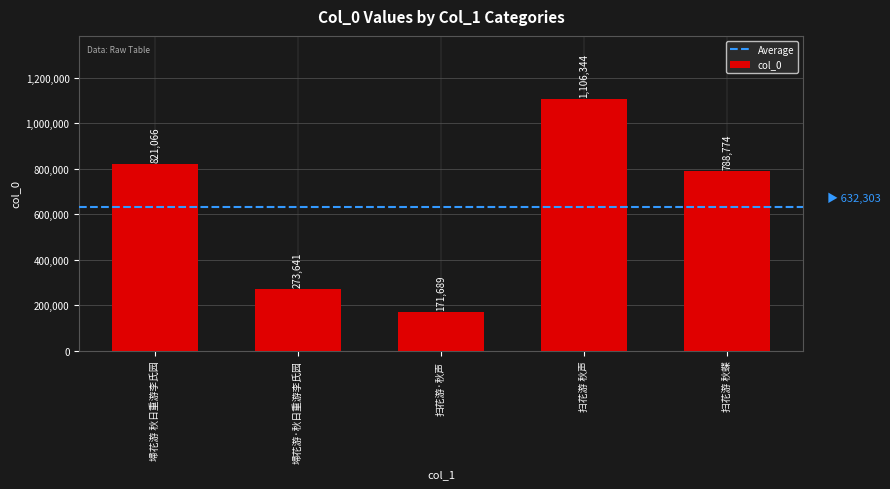

What position from the left is 扫花游 秋声?

4